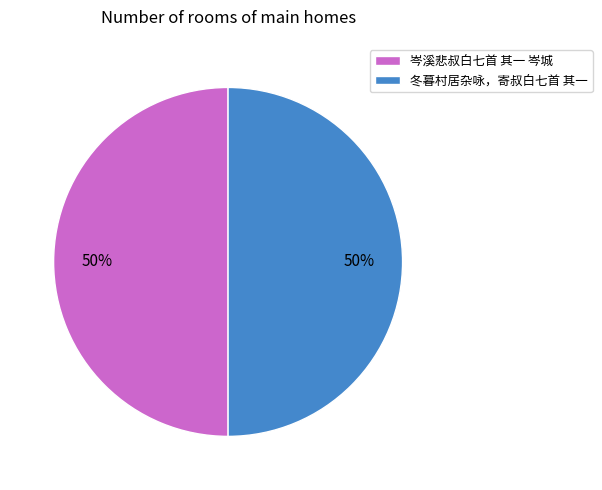

Do 岑溪悲叔白七首 其一 岑城 and 冬暮村居杂咏，寄叔白七首 其一 together represent more than half of the pie?

Yes